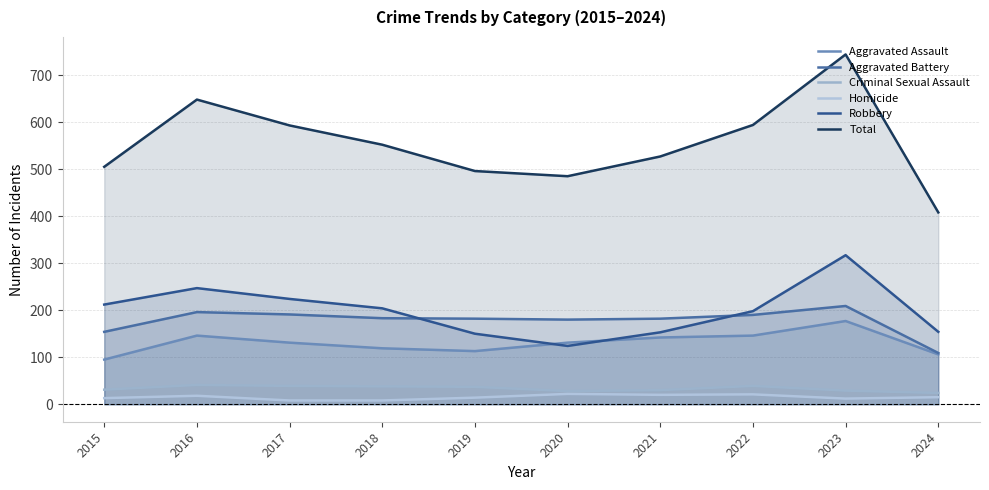

How many lines are shown in the chart?

6